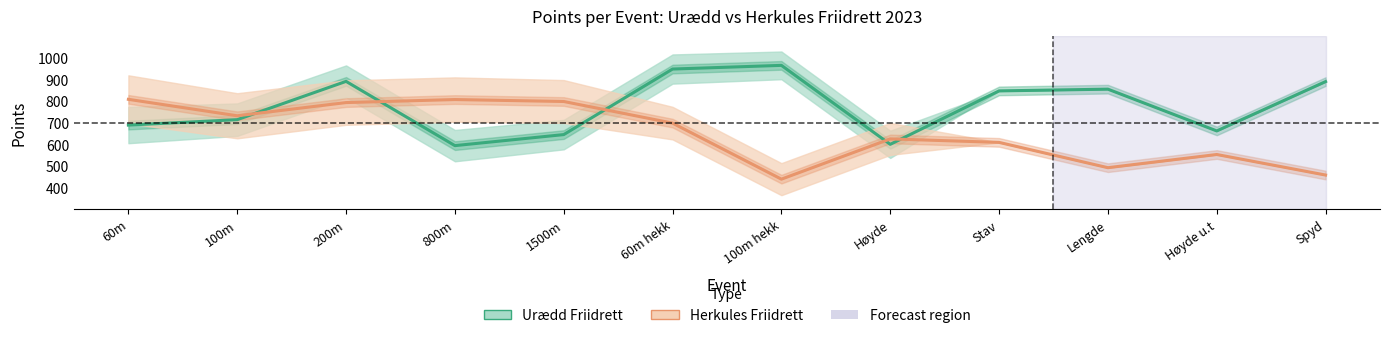

True or false: Herkules Friidrett has more than 0 interior local peaks.

True